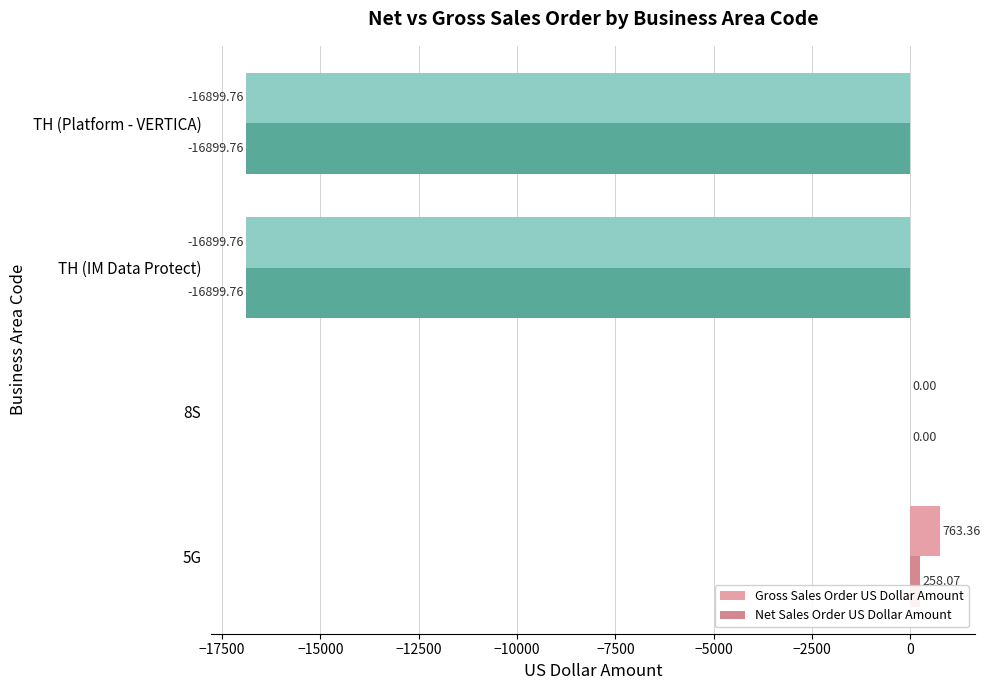

What are all the series names shown in the legend?

Gross Sales Order US Dollar Amount, Net Sales Order US Dollar Amount